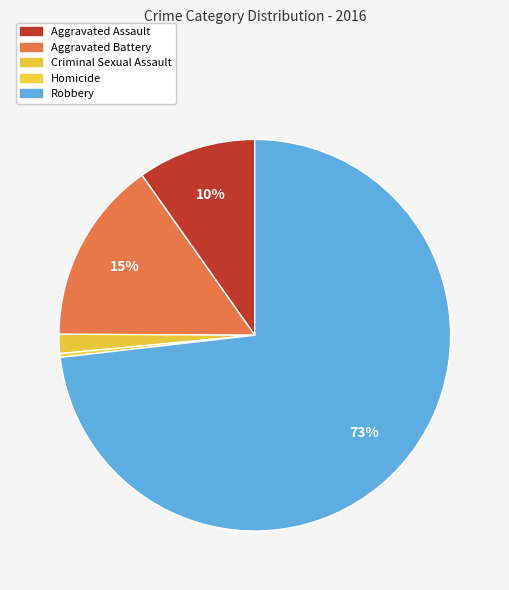

The Criminal Sexual Assault slice represents 2% of the pie. True or false?

True